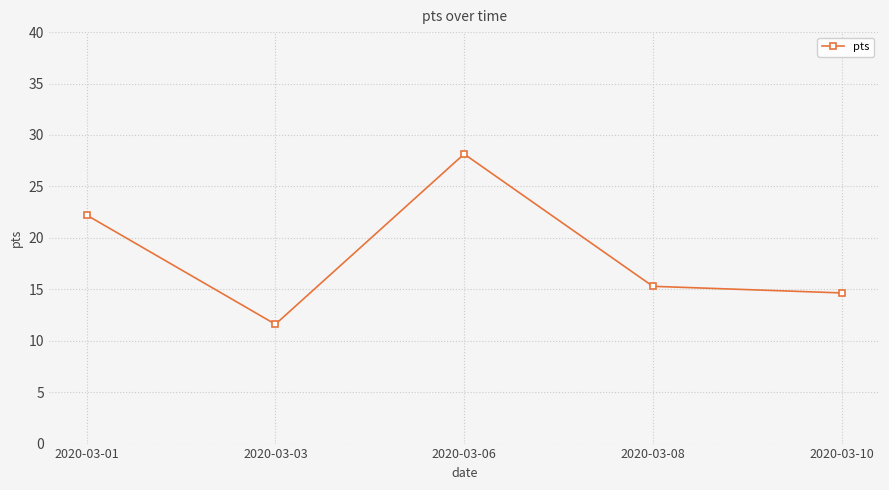

Between 2020-03-08 and 2020-03-01, which is larger?

2020-03-01